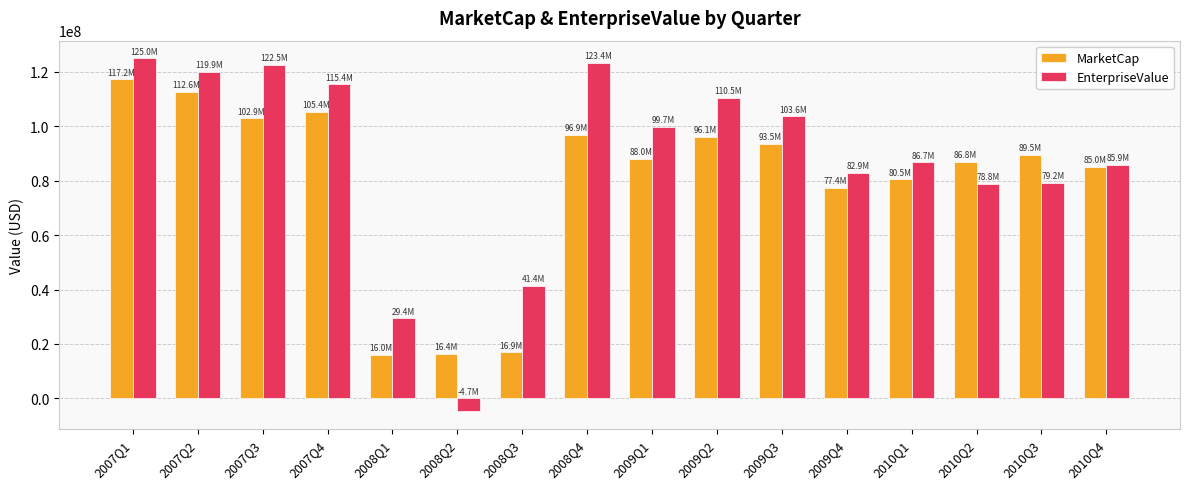

What is the label of the 14th bar from the right?

2007Q3